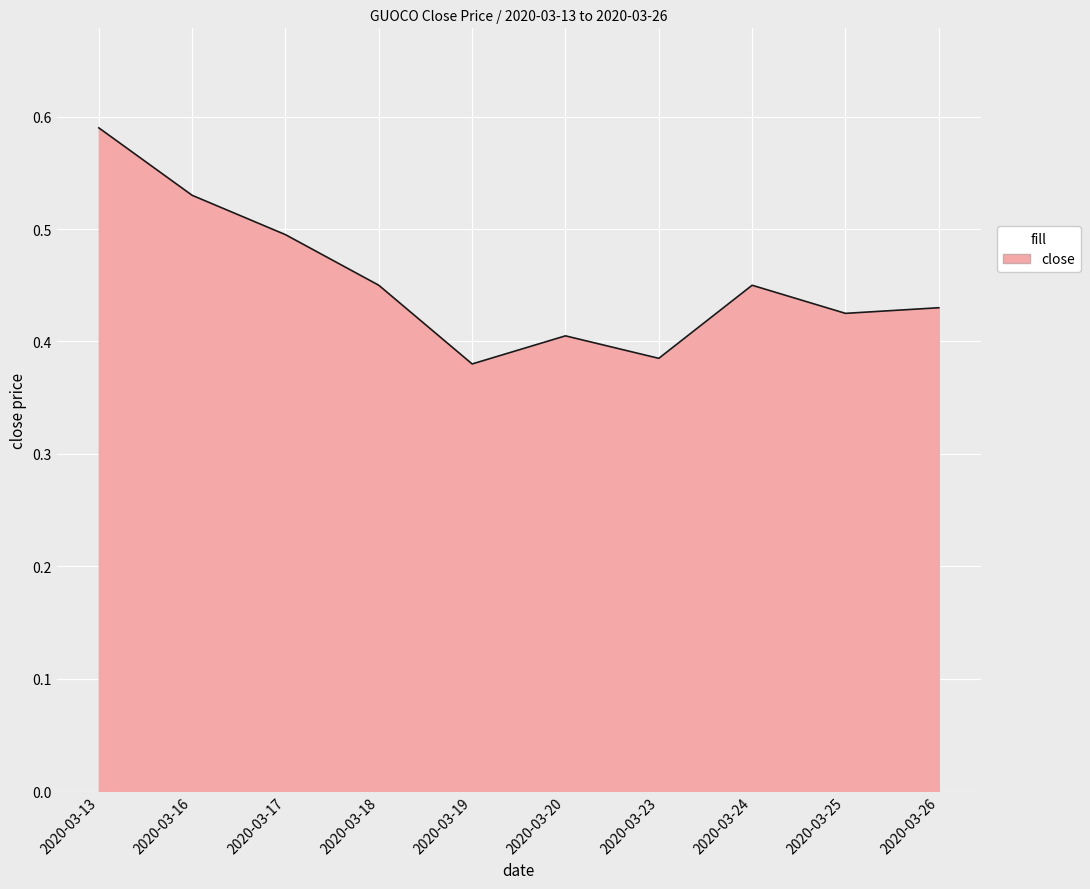

At which category does the chart reach its peak across all series?

2020-03-13